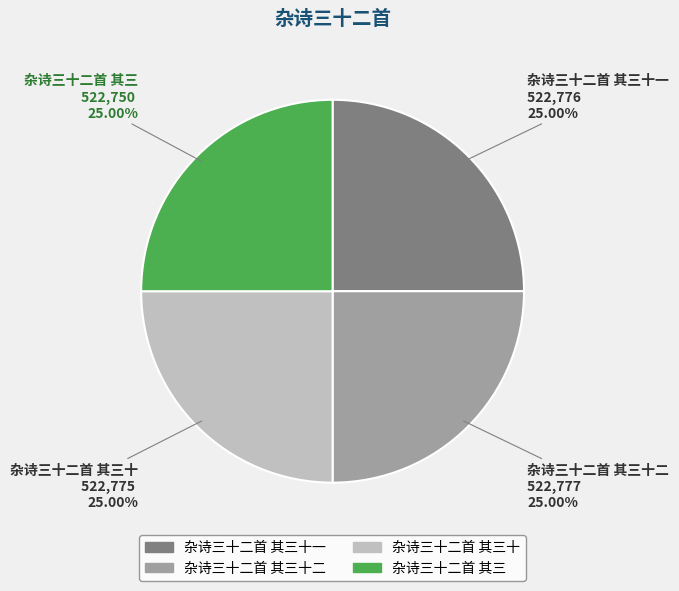

Is there any slice that represents more than half of the pie?

No